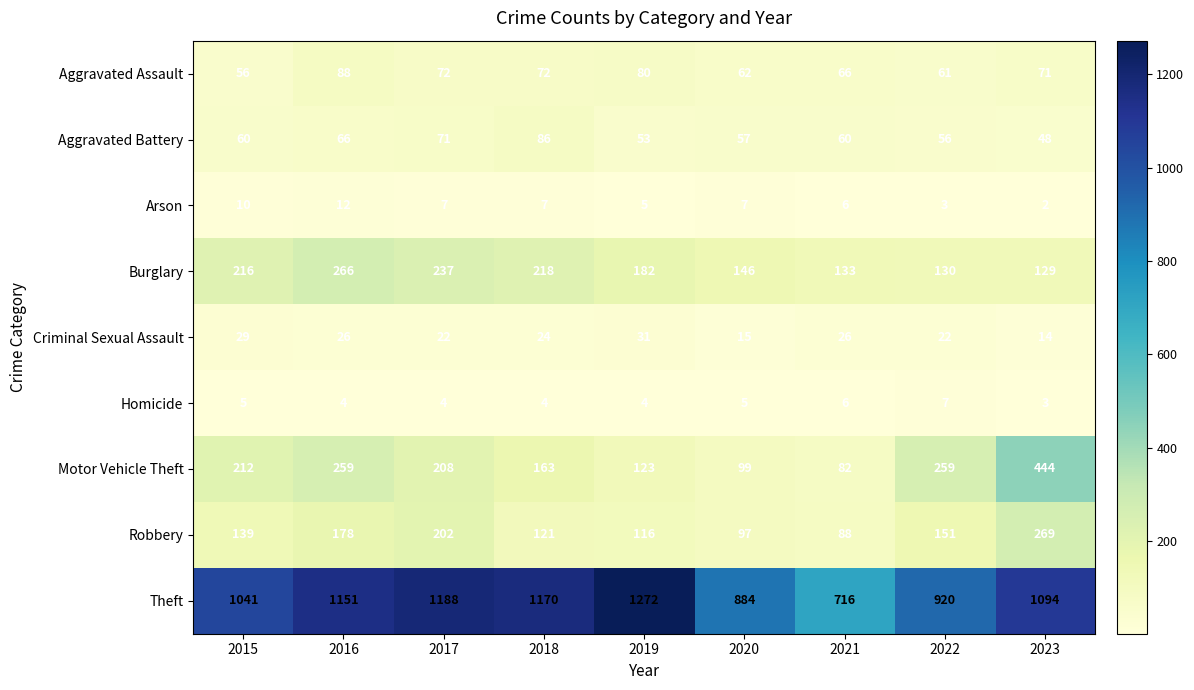

At which category is the sum across all series the highest?

2023